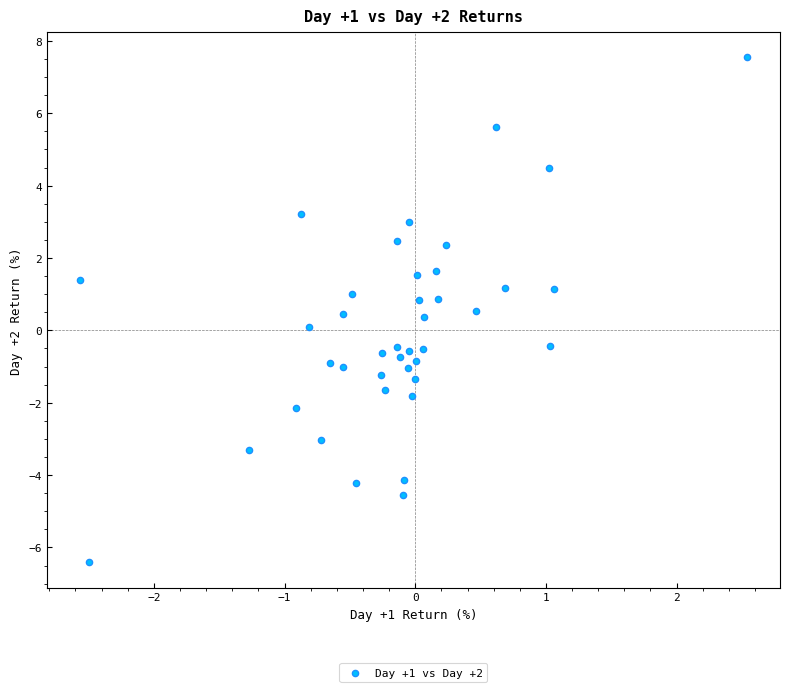

What is the range of X values (max minus min)?

5.1